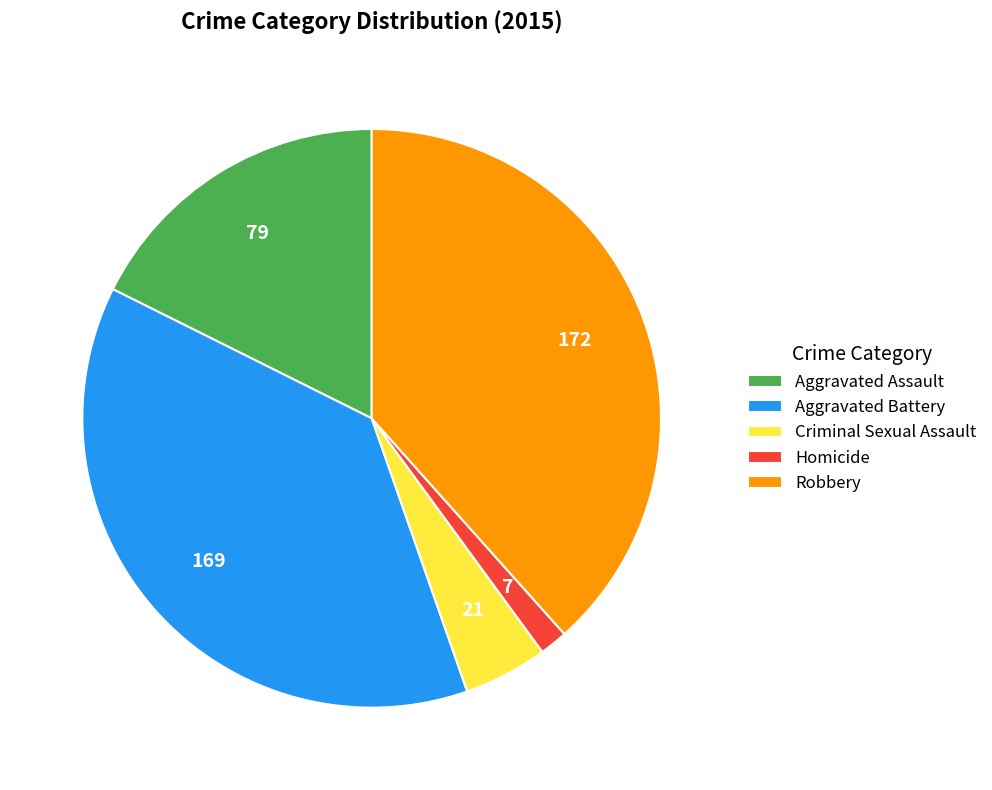

Rank the categories by value from highest to lowest.

Robbery, Aggravated Battery, Aggravated Assault, Criminal Sexual Assault, Homicide